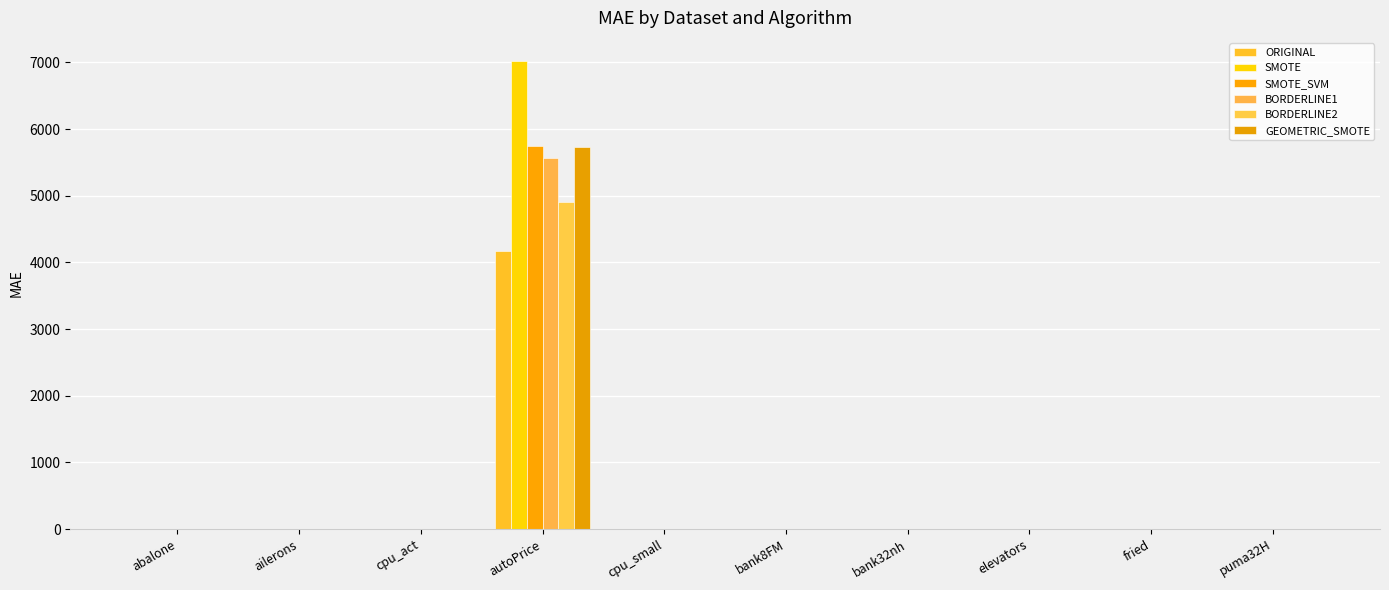

The GEOMETRIC_SMOTE series shows 0.1 at bank32nh. True or false?

False